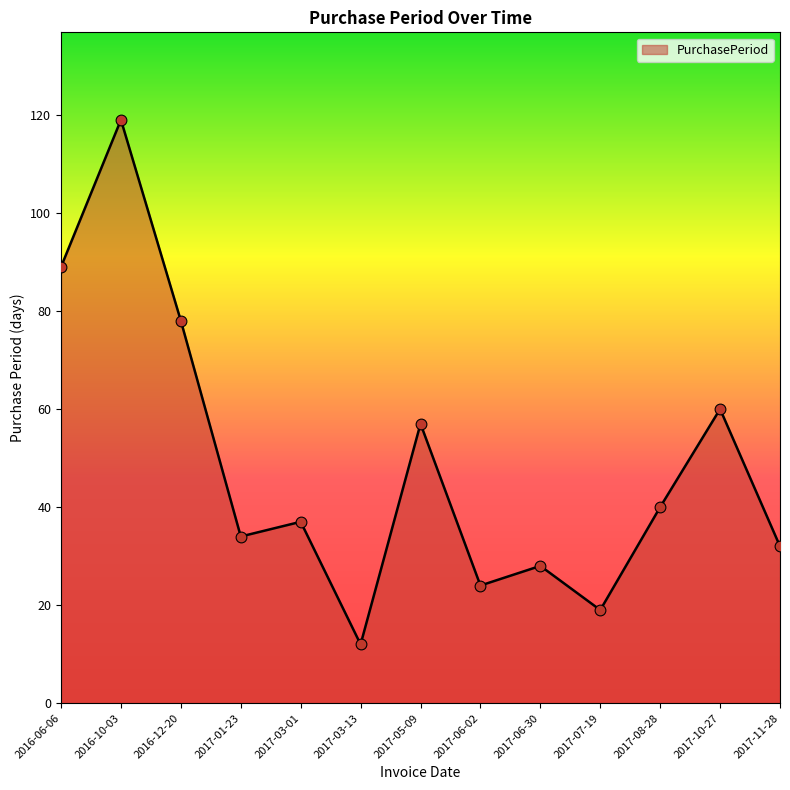

What is the change in value from 2017-01-23 to 2017-03-13?

-22